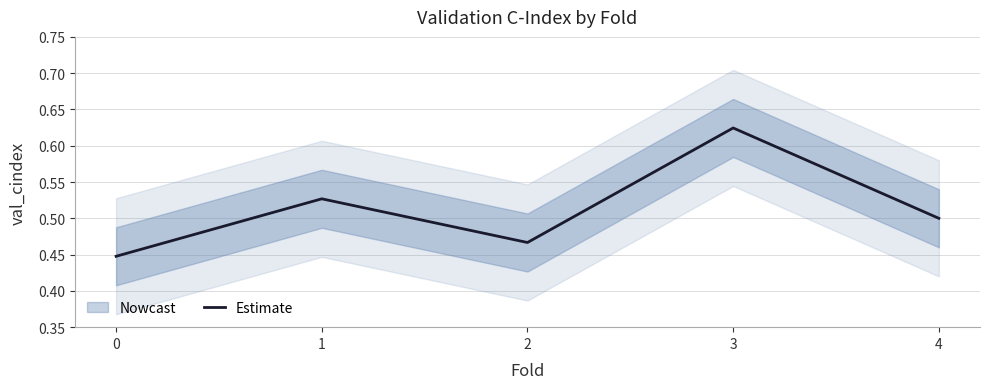

List the labels in order of value, smallest first.

0, 2, 4, 1, 3